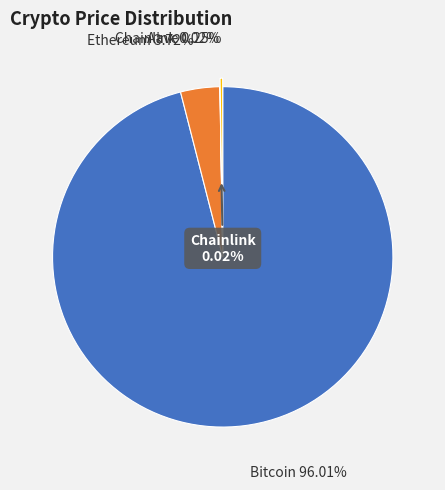

Which has a higher value, Bitcoin or Ethereum?

Bitcoin